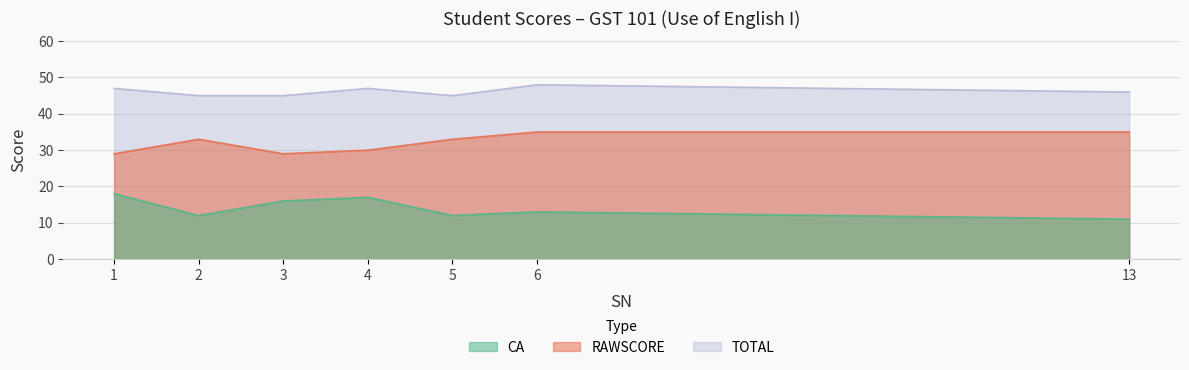

At which label does TOTAL reach its peak?

6